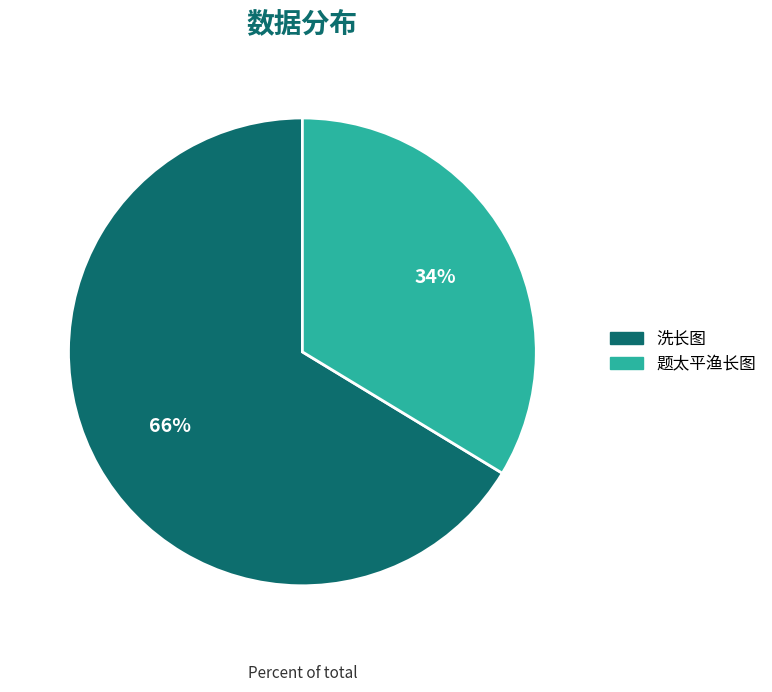

What is the largest slice in the pie chart?

洗长图